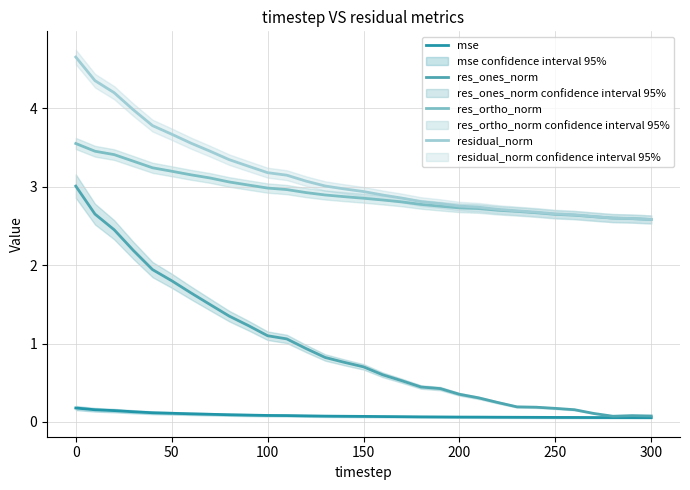

What is the highest value of the residual_norm series?

4.7